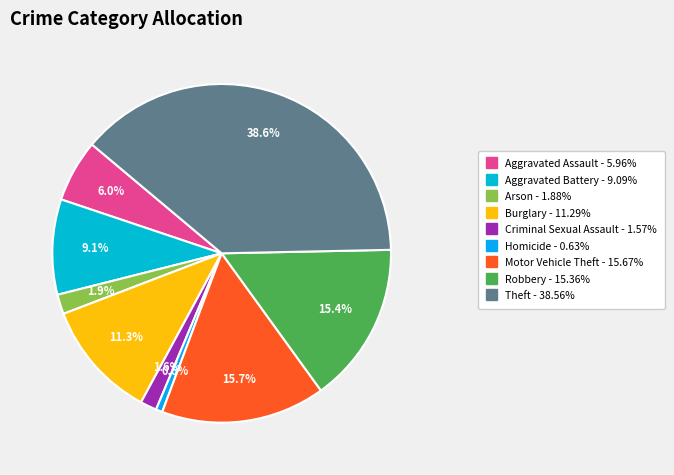

How many segments does this pie chart have?

9